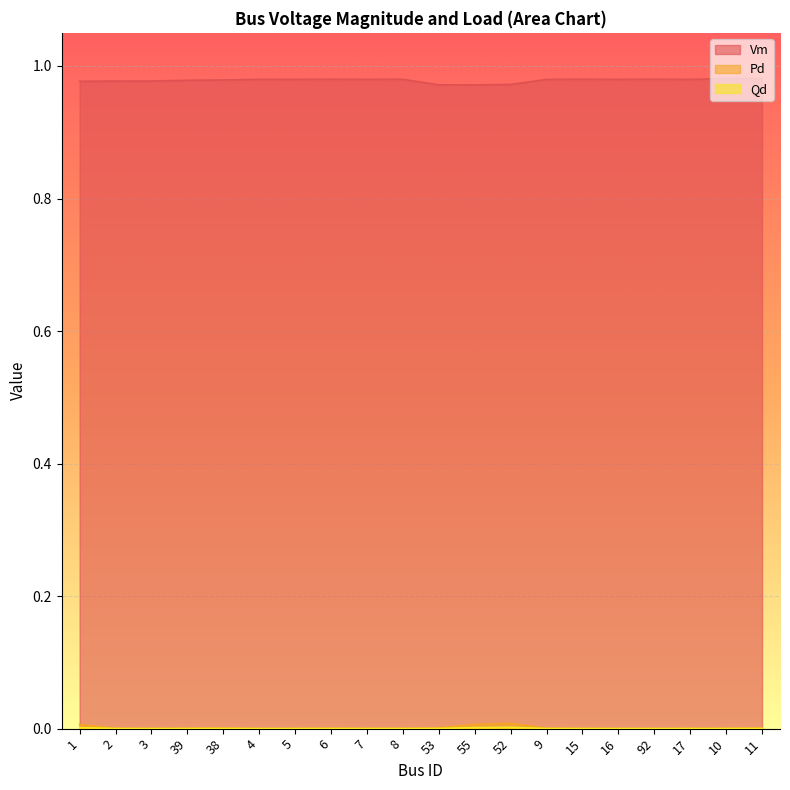

Which series has the largest total across all categories?

Vm